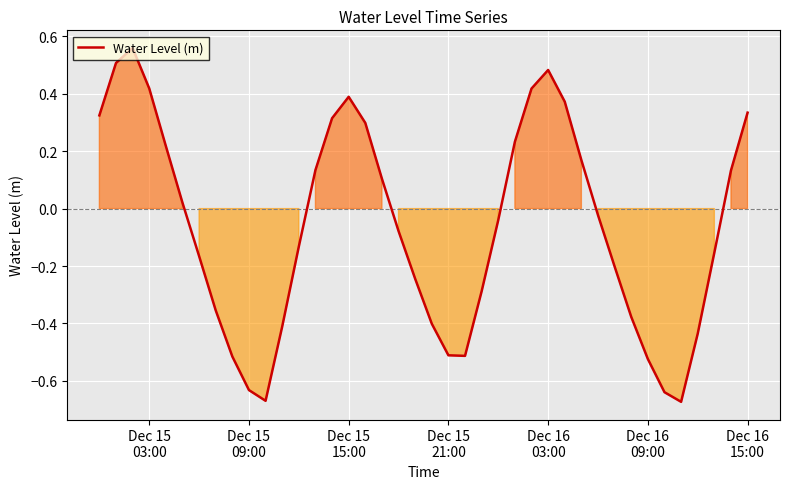

What is the difference between the maximum and minimum values?

1.2